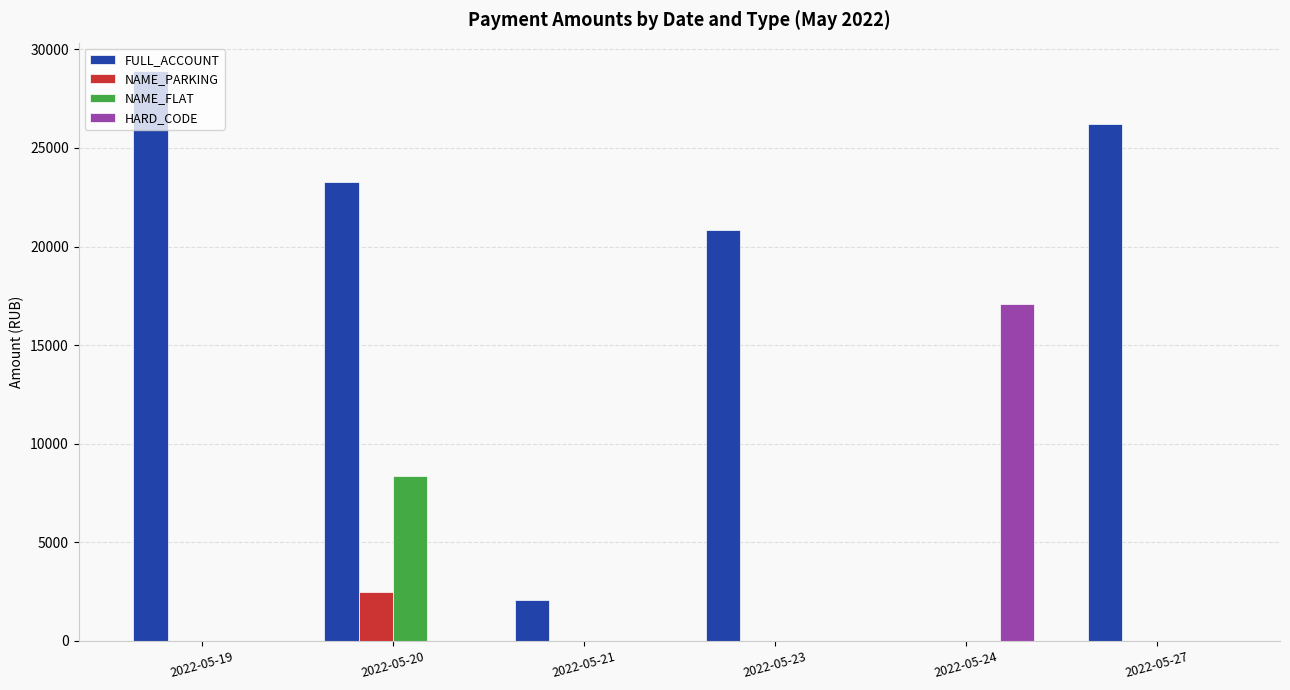

Which series has the largest total across all categories?

FULL_ACCOUNT